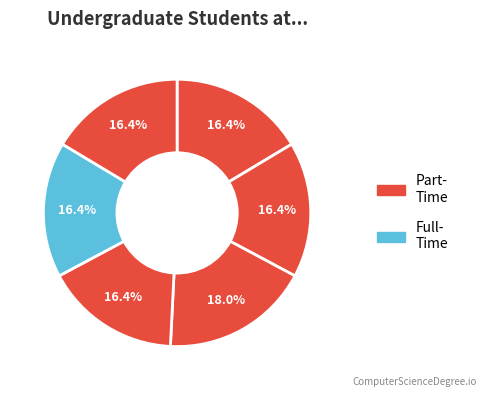

How many segments does this pie chart have?

6